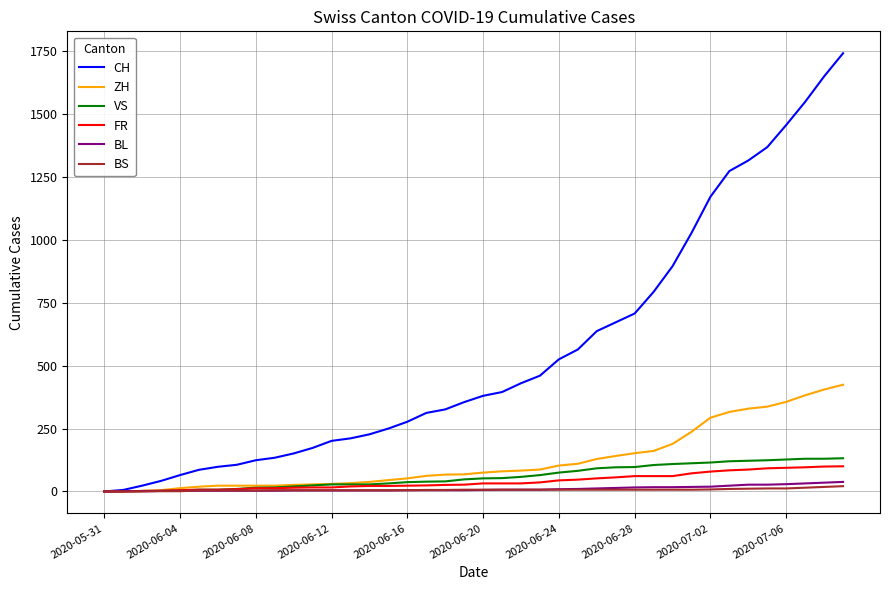

Which series has the largest range (max minus min)?

CH